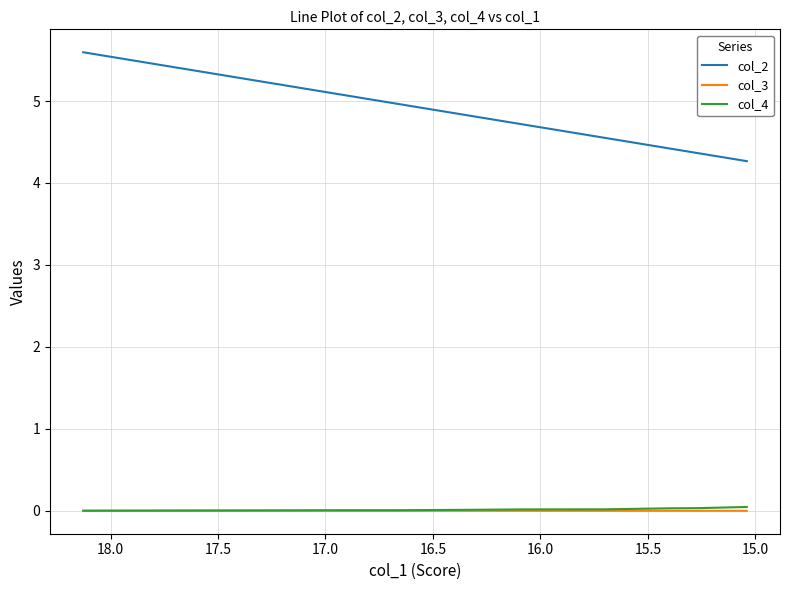

At how many categories does at least one series exceed 5?

3